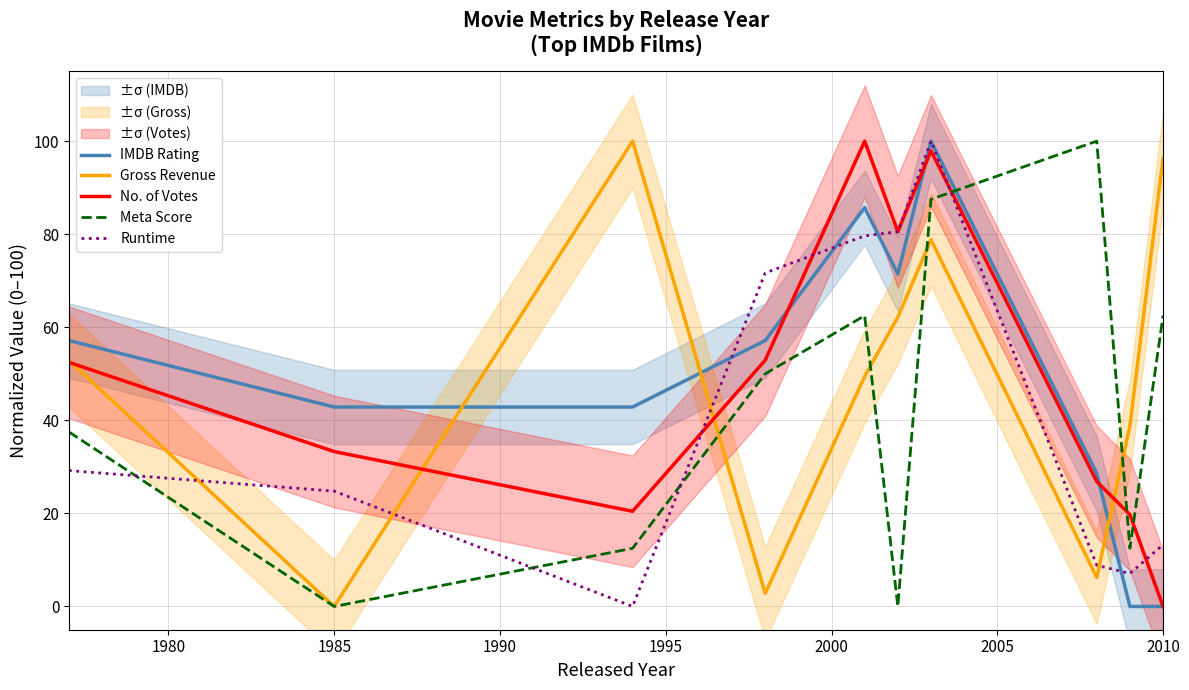

How many interior local valleys does the Meta Score series have?

3